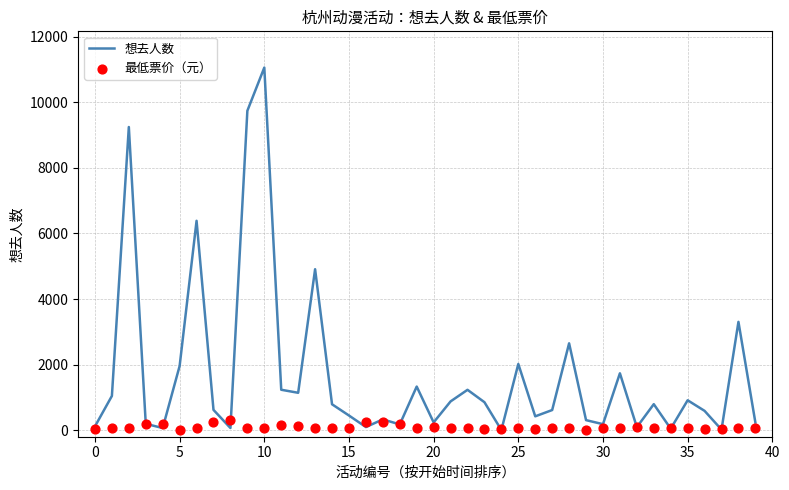

Which series contains the highest Y value?

想去人数